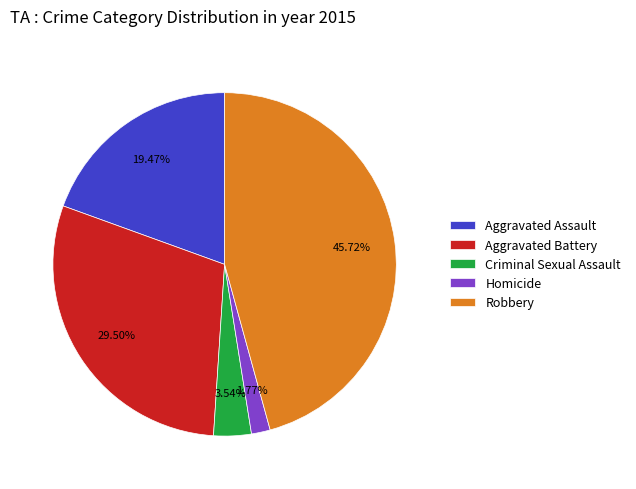

Rank the categories by value from lowest to highest.

Homicide, Criminal Sexual Assault, Aggravated Assault, Aggravated Battery, Robbery